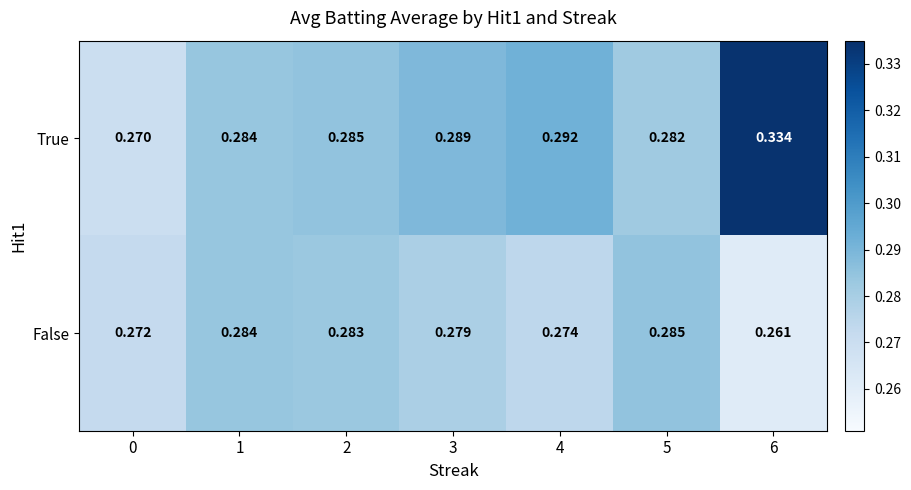

List the series in order of their peak value, lowest first.

False, True